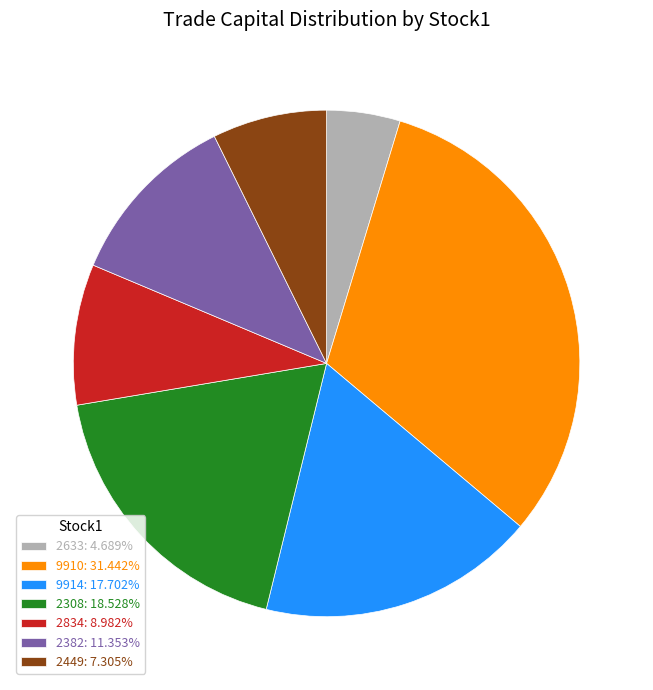

Is the sum of 2633: 4.689% and 2834: 8.982% greater than half?

No